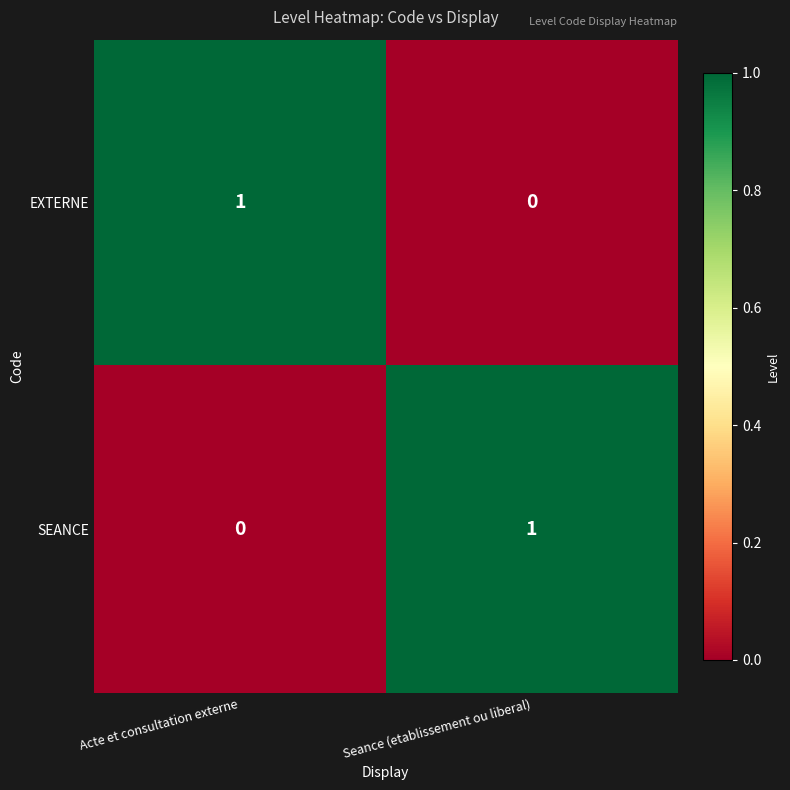

Is the value of SEANCE at Seance (etablissement ou liberal) greater than the value of EXTERNE at Seance (etablissement ou liberal)?

Yes